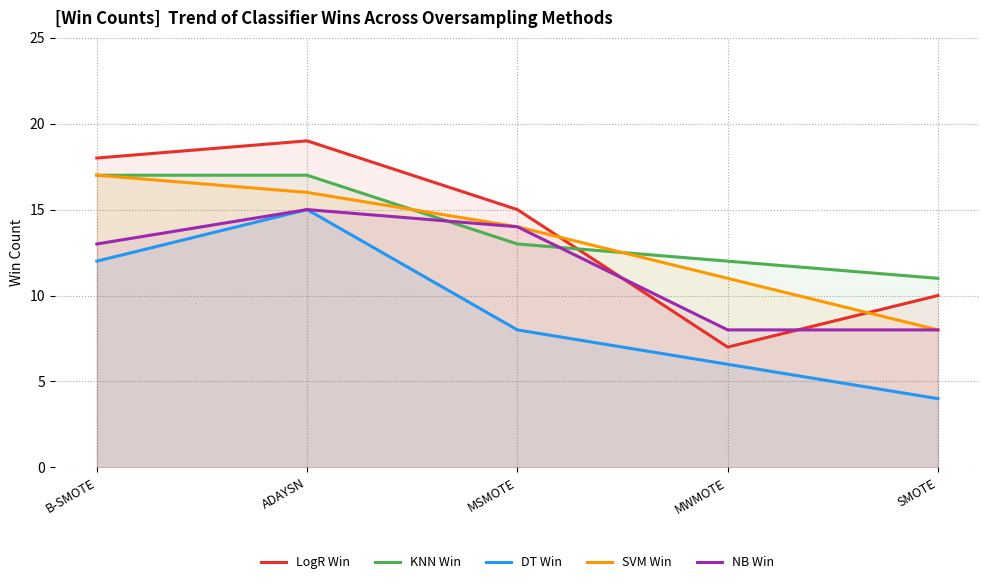

Reading right to left, transcribe all the data shown in this chart.

LogR Win: 10	7	15	19	18
KNN Win: 11	12	13	17	17
DT Win: 4	6	8	15	12
SVM Win: 8	11	14	16	17
NB Win: 8	8	14	15	13